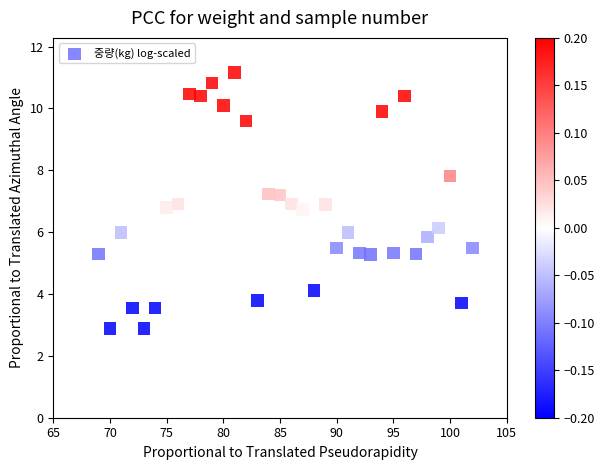

What is the range of X values (max minus min)?

33.0